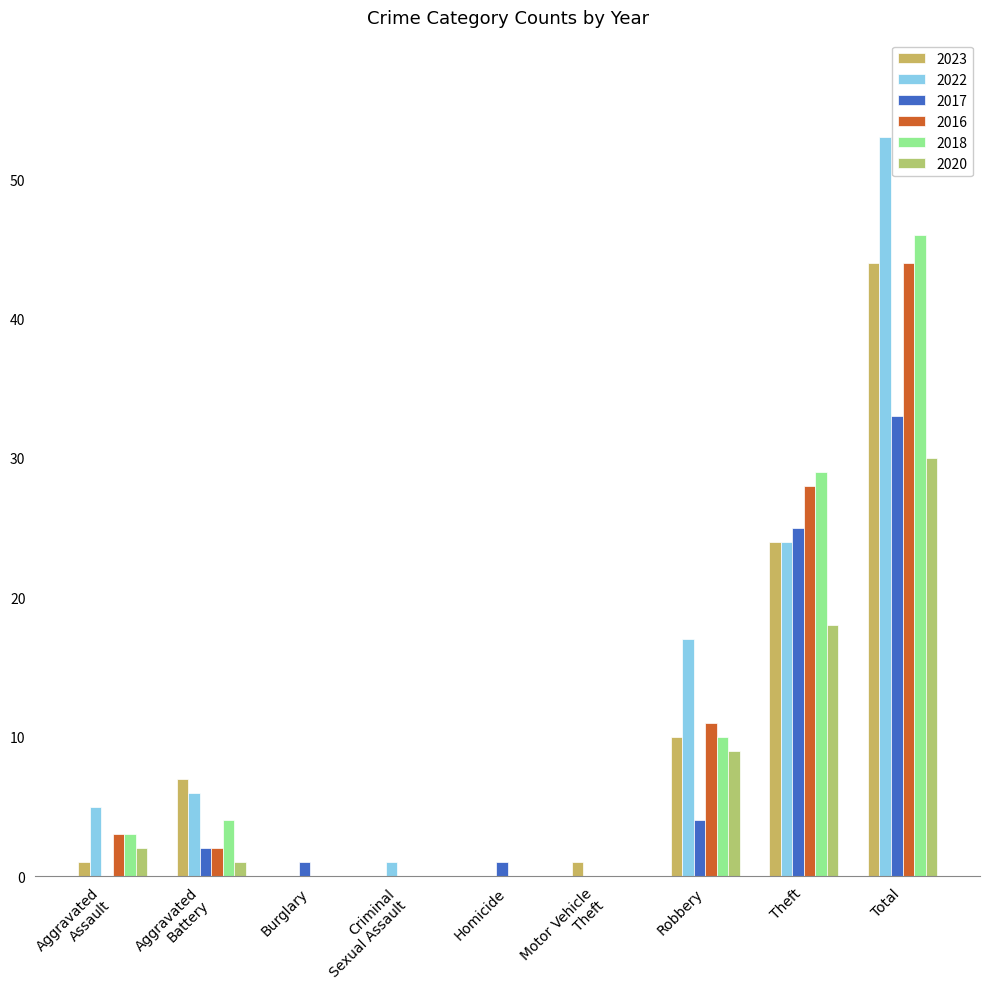

Reading left to right, what are all the values shown in this chart?

2023: 1	7	0	0	0	1	10	24	44
2022: 5	6	0	1	0	0	17	24	53
2017: 0	2	1	0	1	0	4	25	33
2016: 3	2	0	0	0	0	11	28	44
2018: 3	4	0	0	0	0	10	29	46
2020: 2	1	0	0	0	0	9	18	30